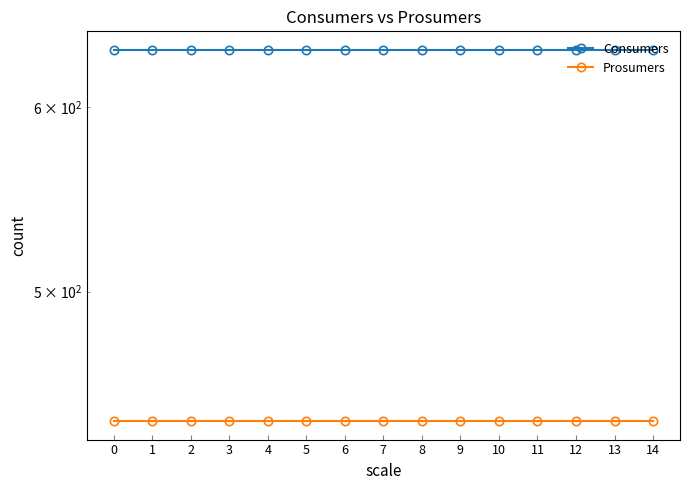

Which has a higher value, 10 or 2?

10